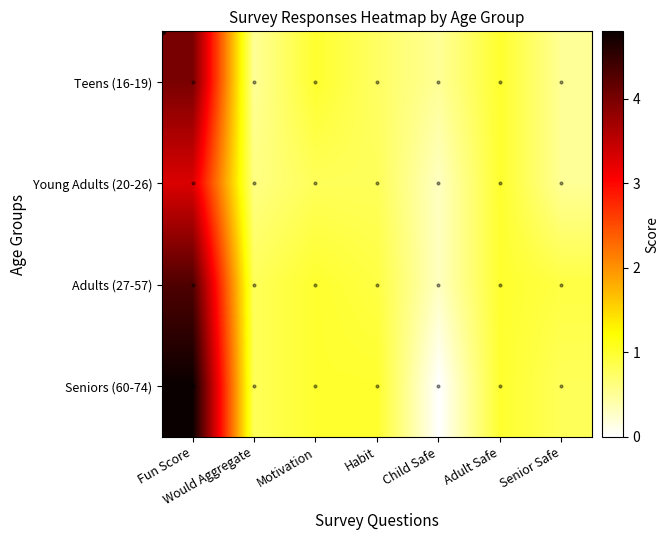

Between Motivation and Would Aggregate, which is larger?

Motivation